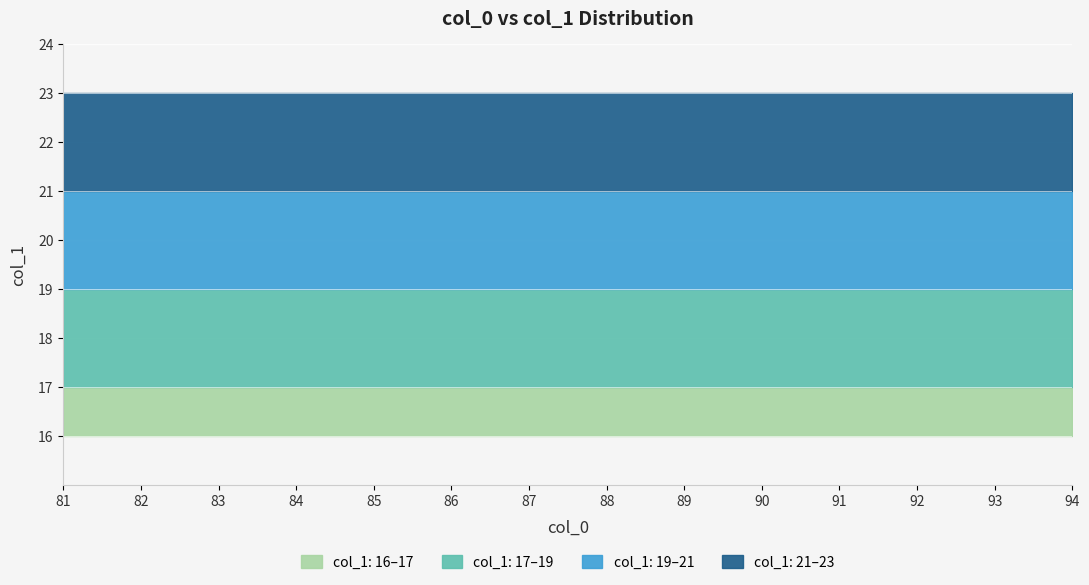

True or false: col_1_max has more than 0 points higher than both neighbors.

False